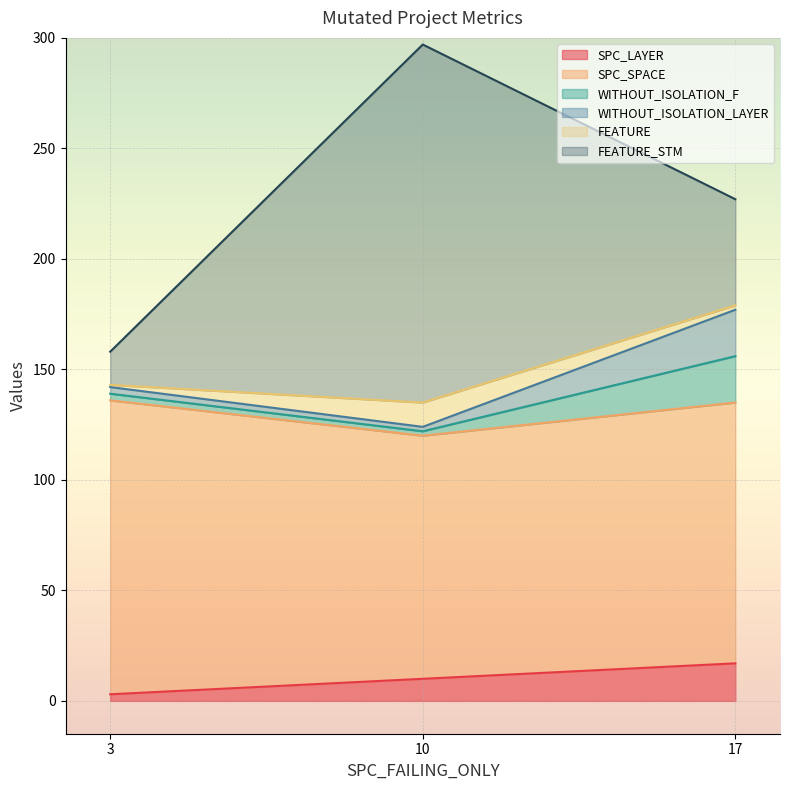

Does the chart display data point markers on the line(s)?

No